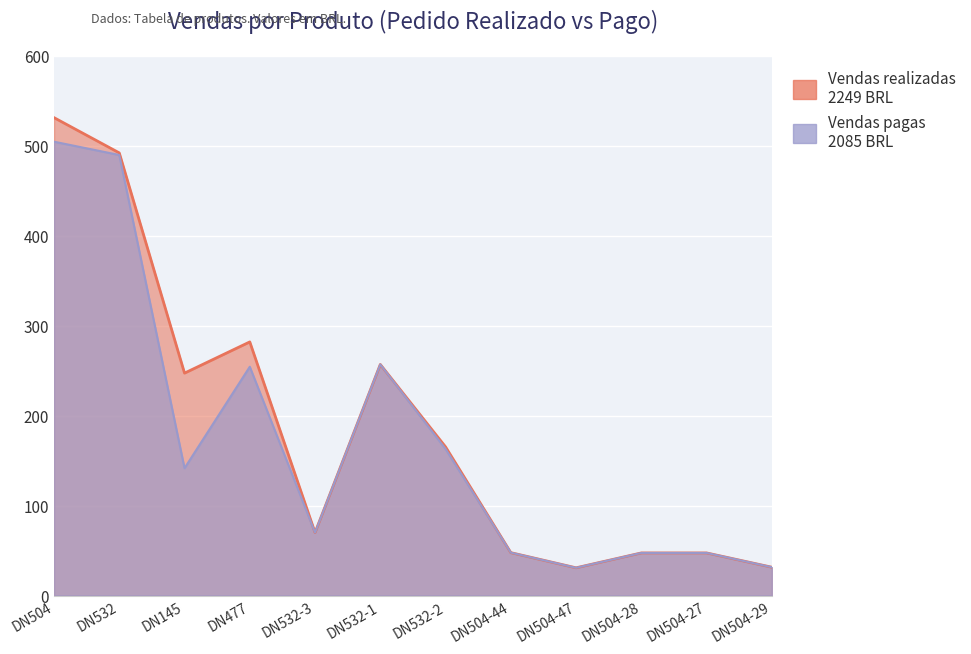

What is the difference between the Vendas (Pedido realizado) (BRL) values at DN532 and DN477?

210.2